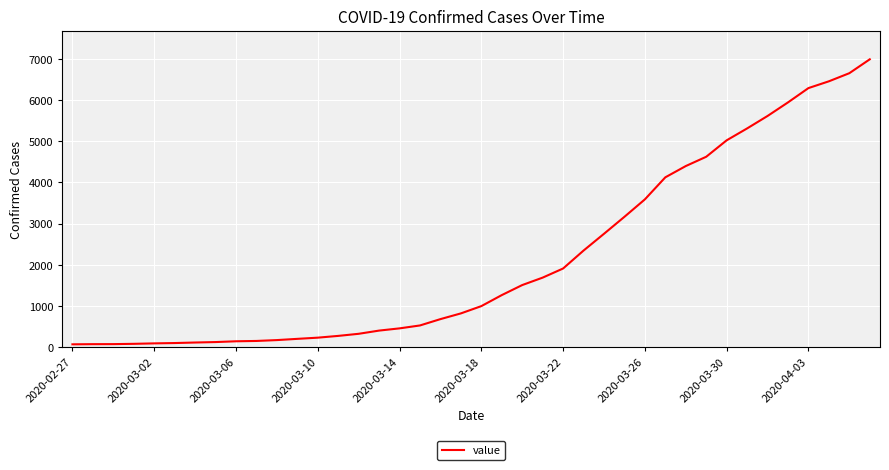

What is the greatest value displayed?

6995